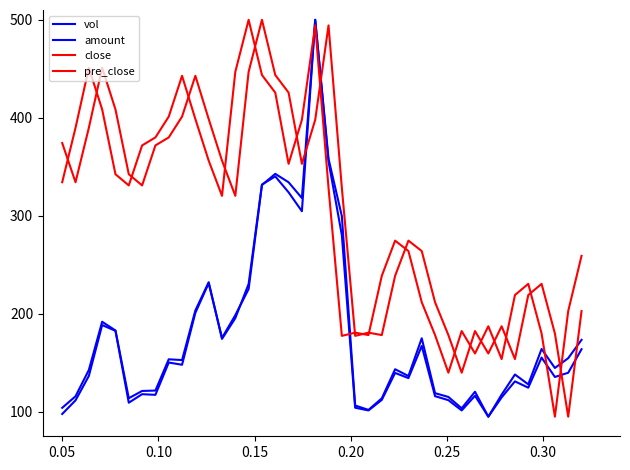

What is the difference between the maximum and second lowest values in the close series?

360.1